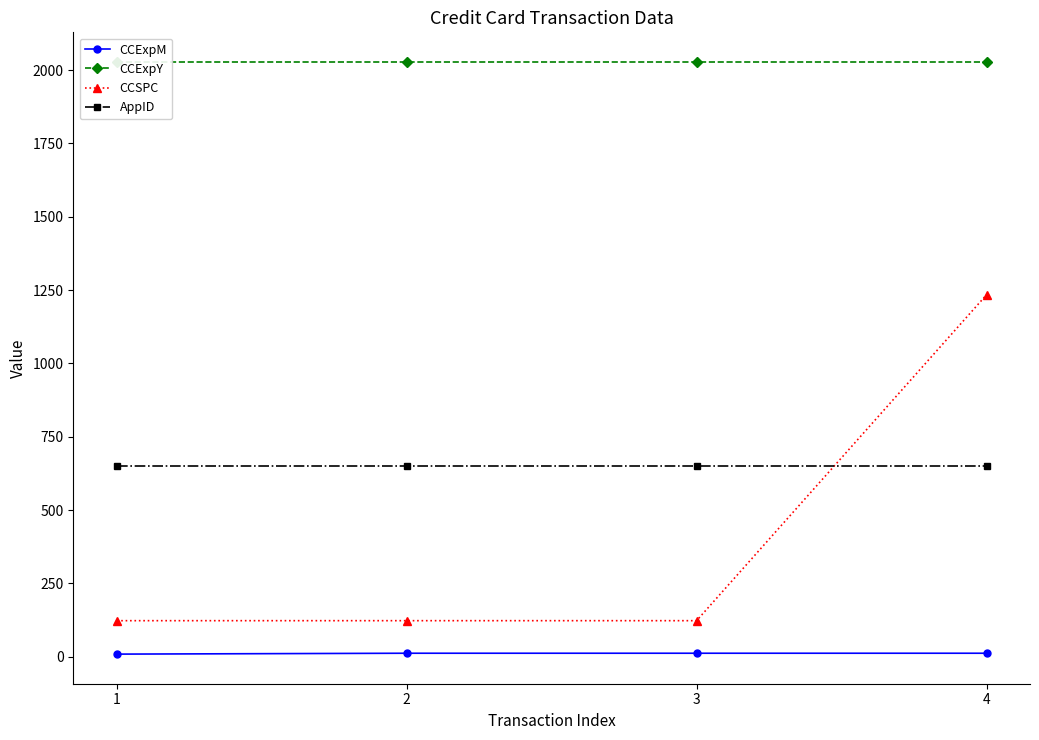

Does the chart have visible grid lines?

No